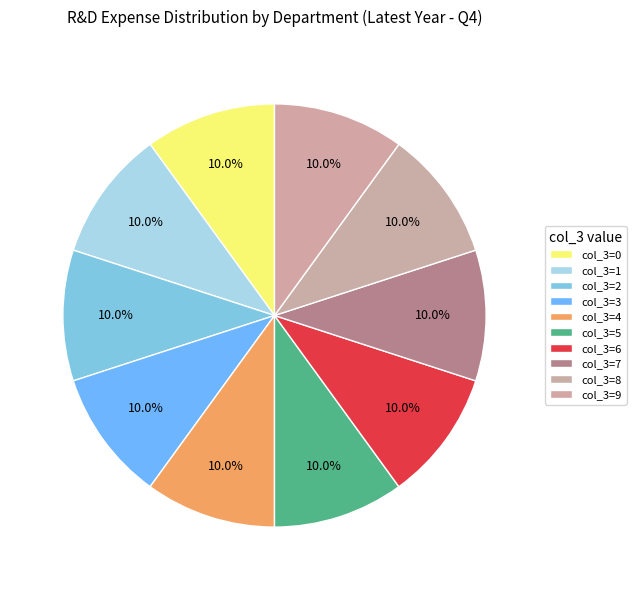

How many slices are in this pie chart?

10